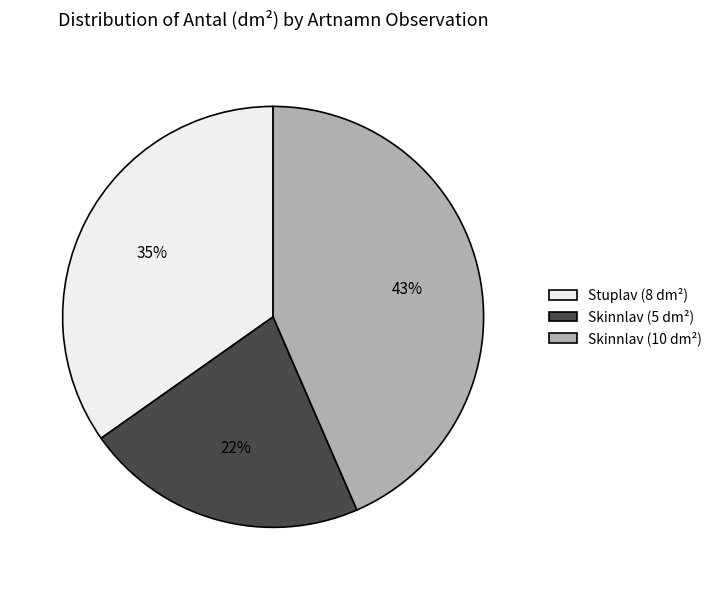

True or false: Skinnlav (5 dm²) accounts for 22% of the total.

True